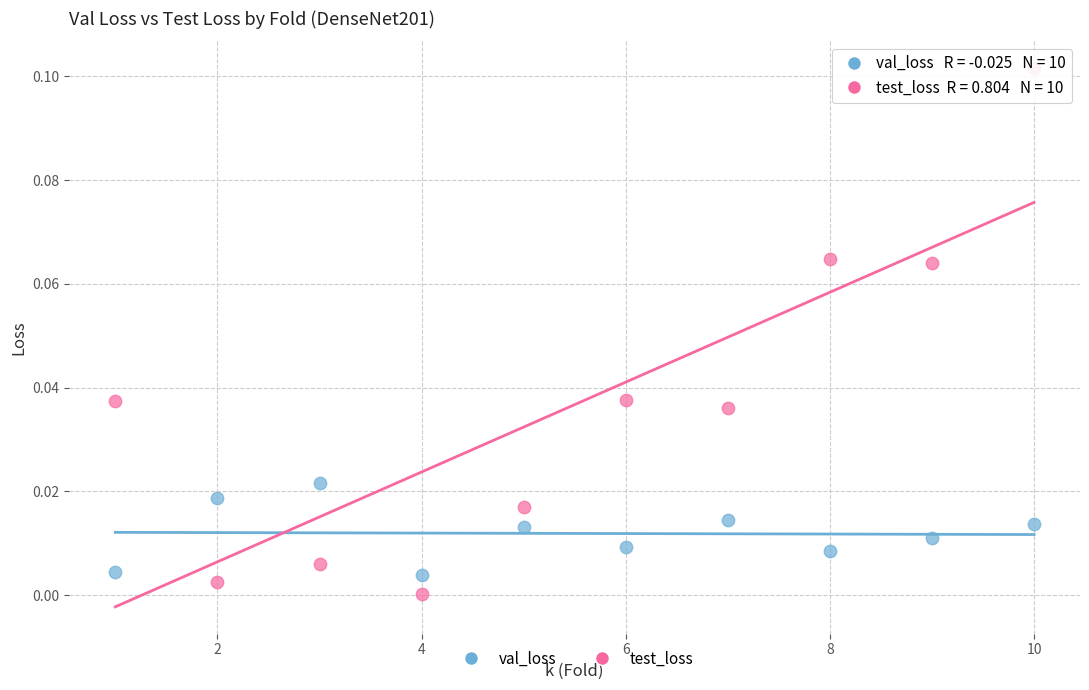

Which series contains the lowest Y value?

test_loss